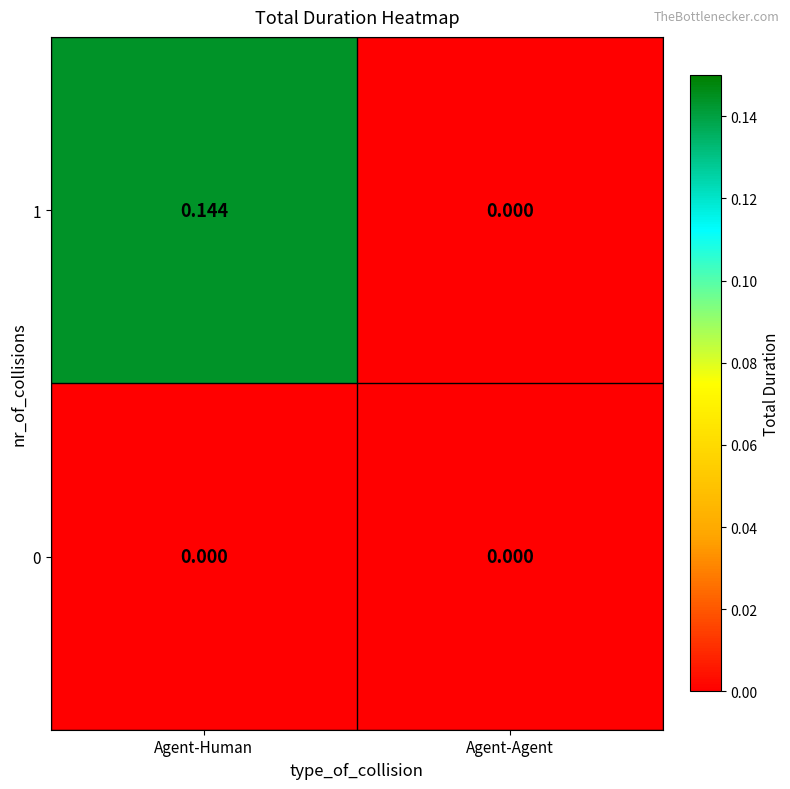

Which series has the largest range (max minus min)?

1